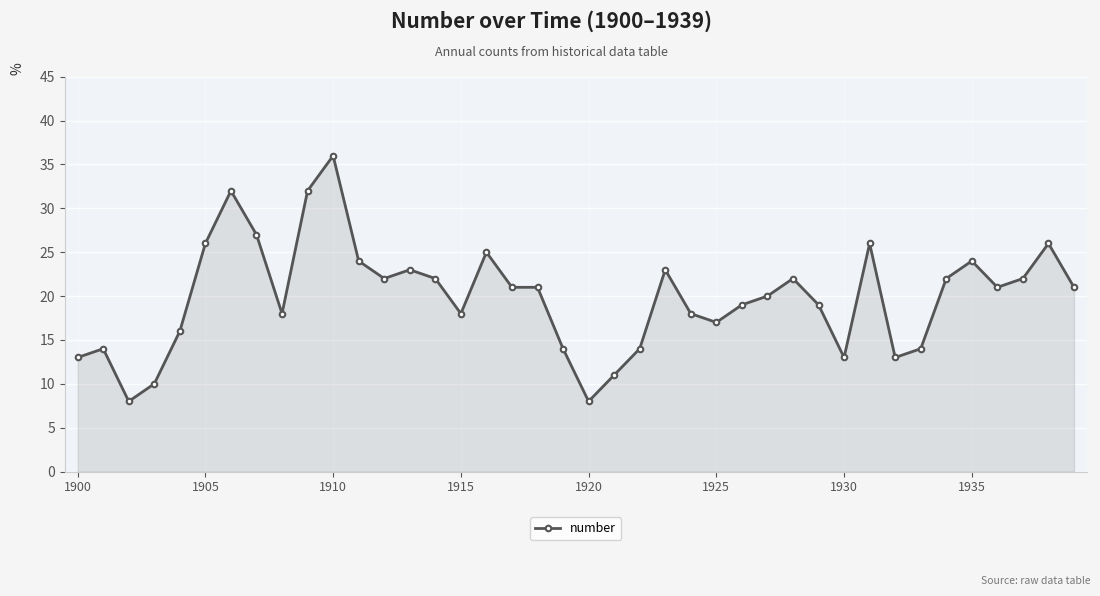

What is the minimum value shown in the chart?

8